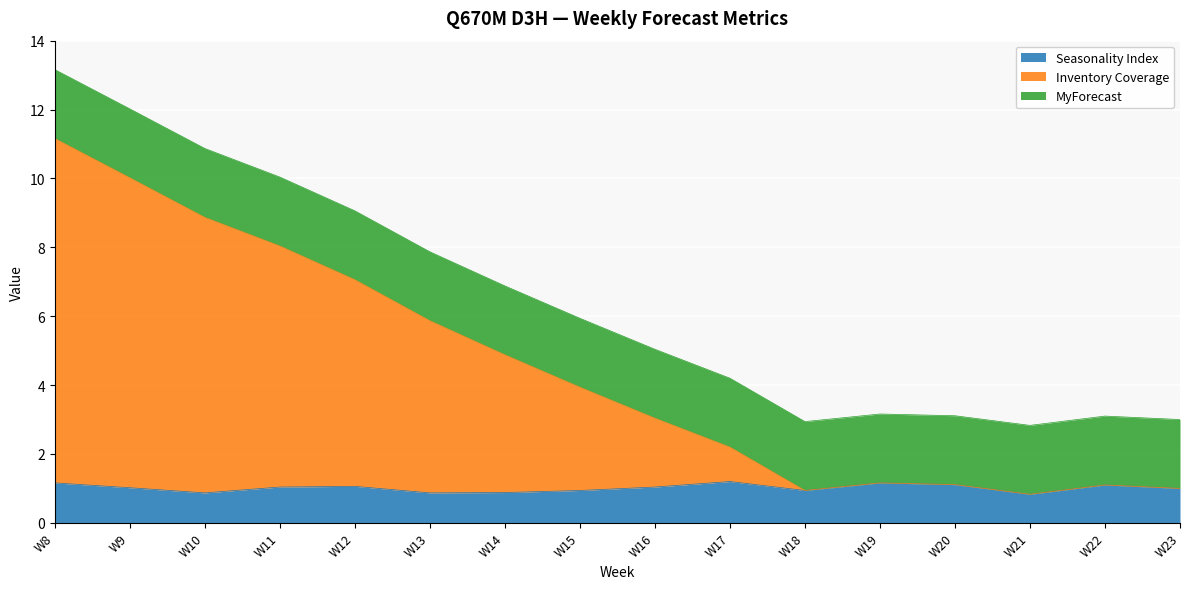

What is the value of the Seasonality Index point at the 8th from the left?

0.9